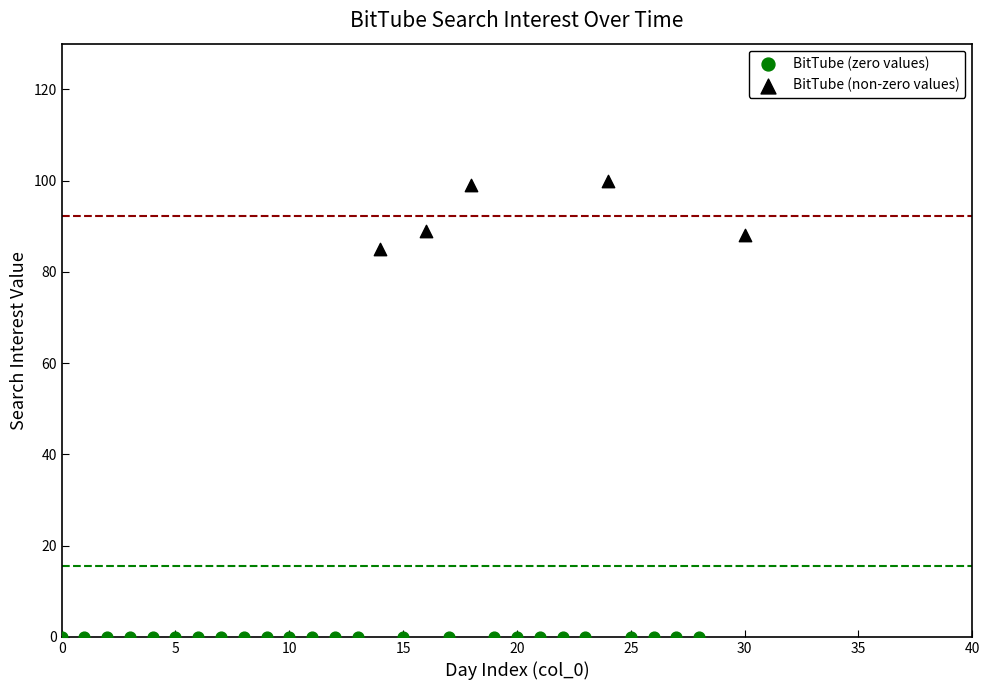

Which series contains the lowest Y value?

BitTube (zero values)